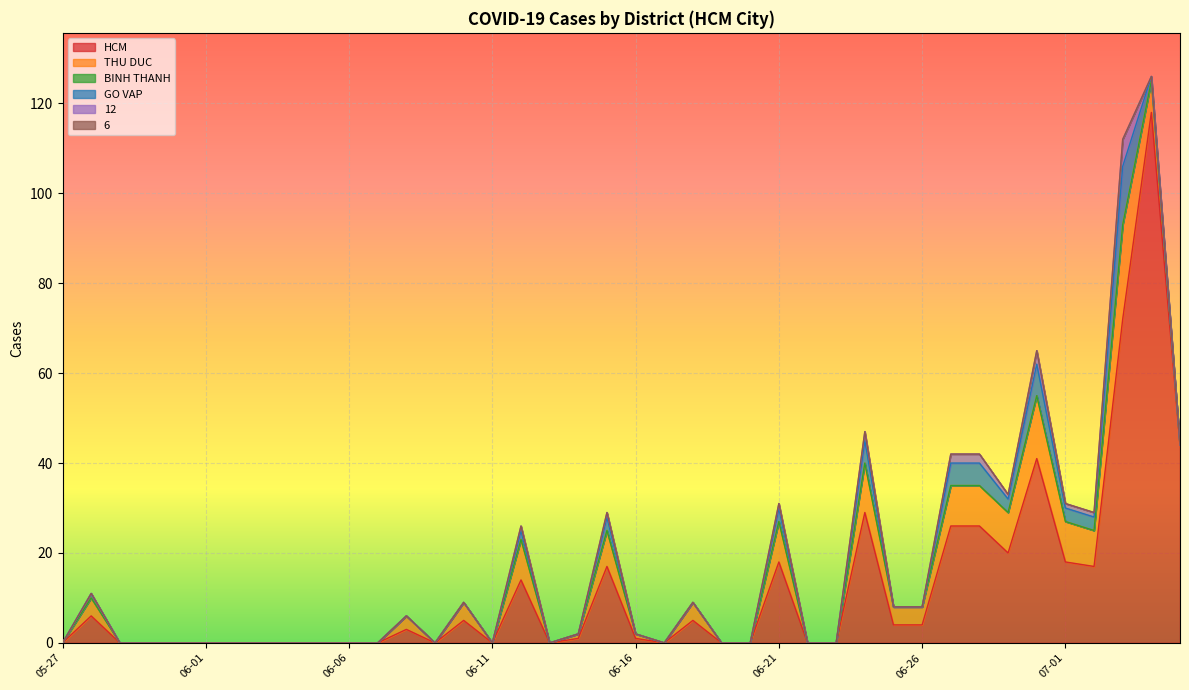

What is the spread (max minus min) of values at 2021-06-28?

26